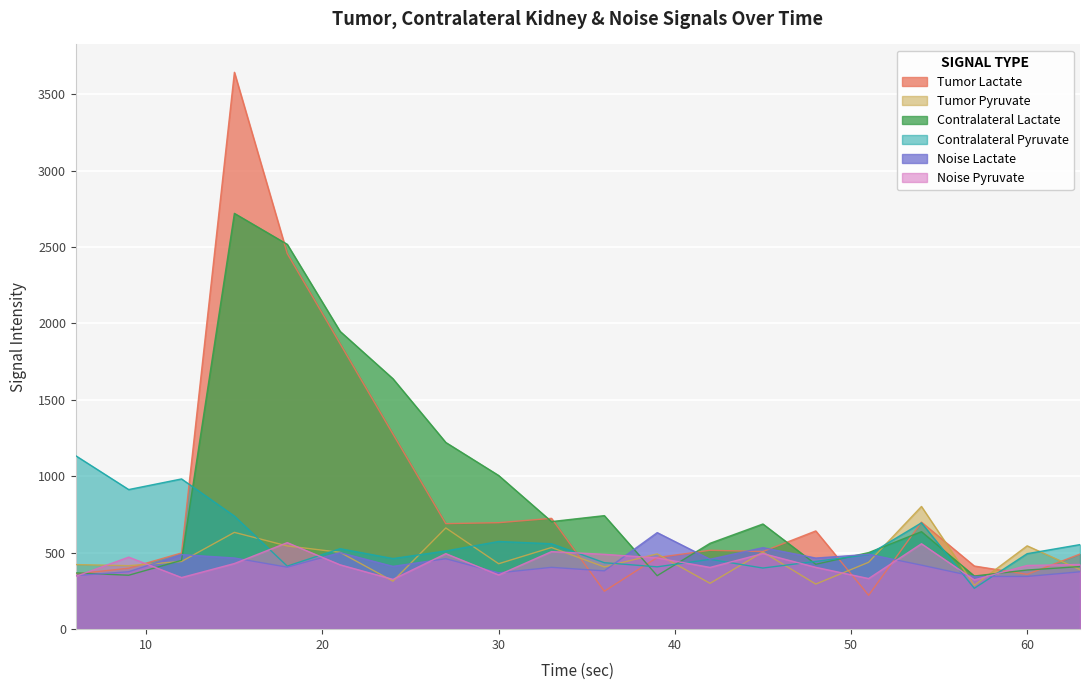

What is the highest value of the Tumor Lactate series?

3642.6